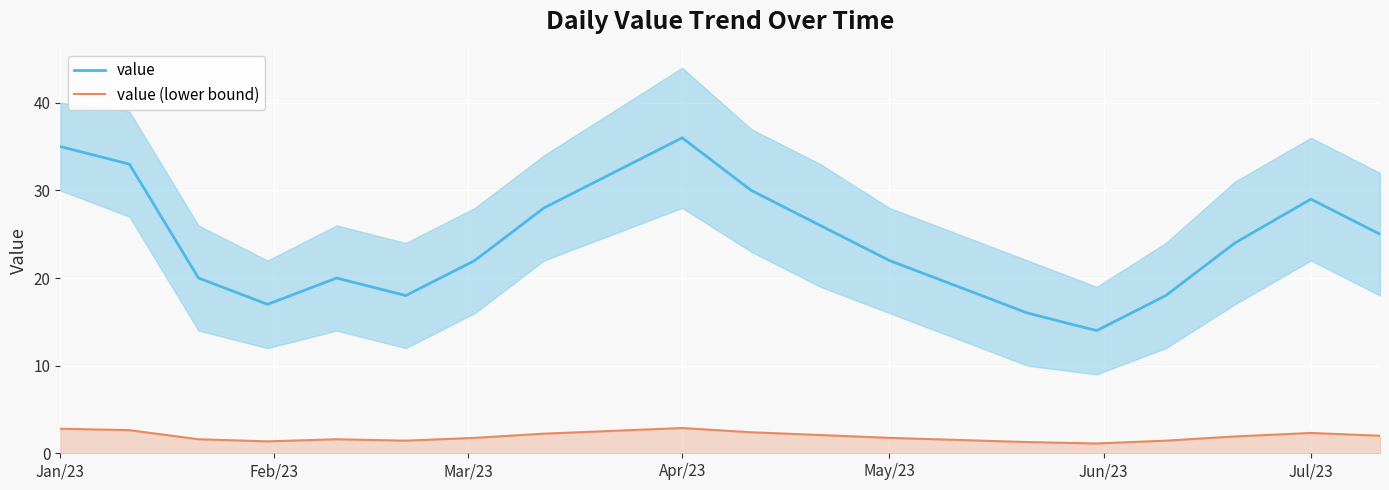

True or false: value (lower bound) and value intersect in this chart.

False